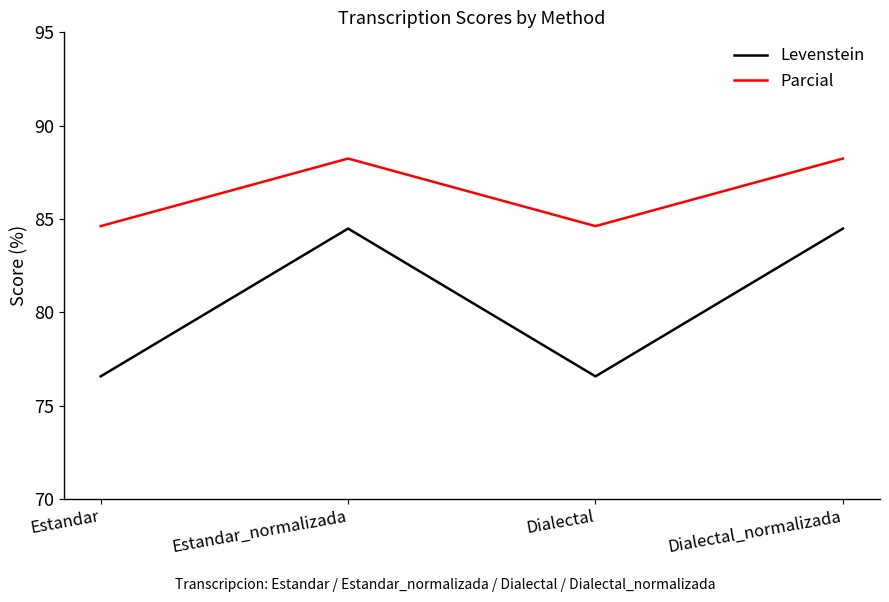

What is the maximum value shown in the chart?

88.2